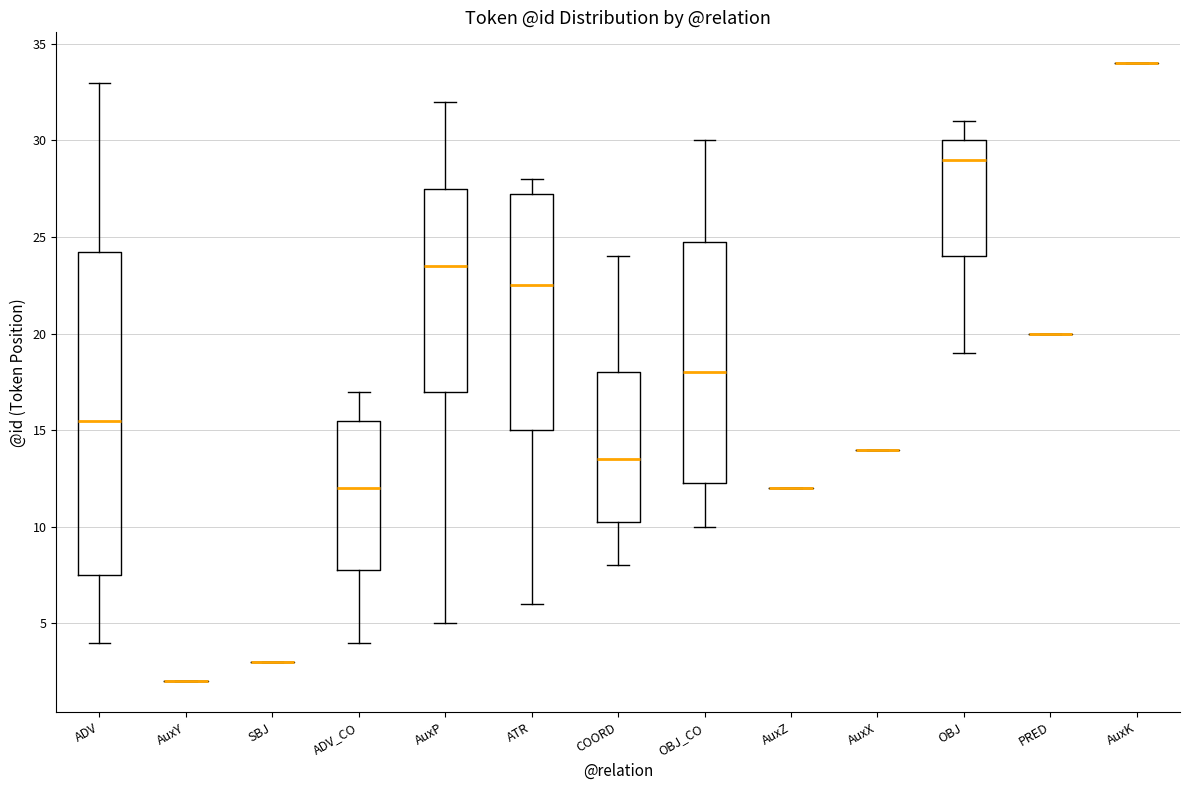

Comparing the boxes themselves (not the whiskers), which one is the tallest?

ADV